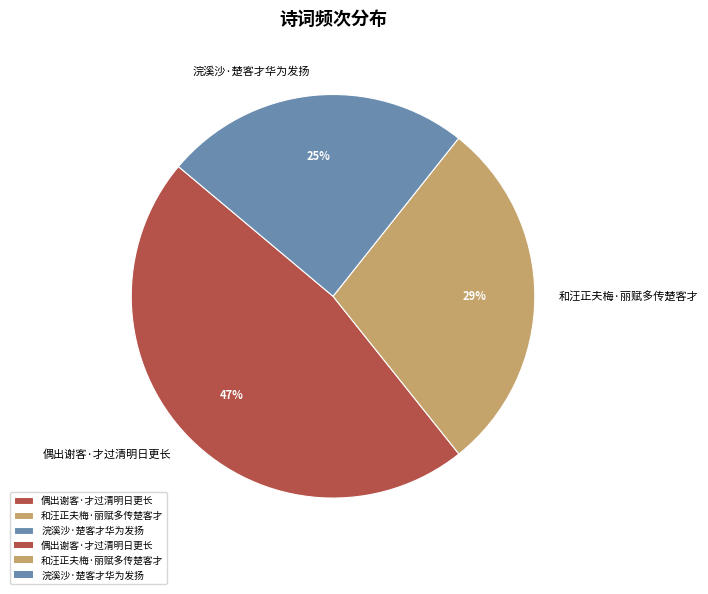

True or false: 浣溪沙·楚客才华为发扬 accounts for 11% of the total.

False